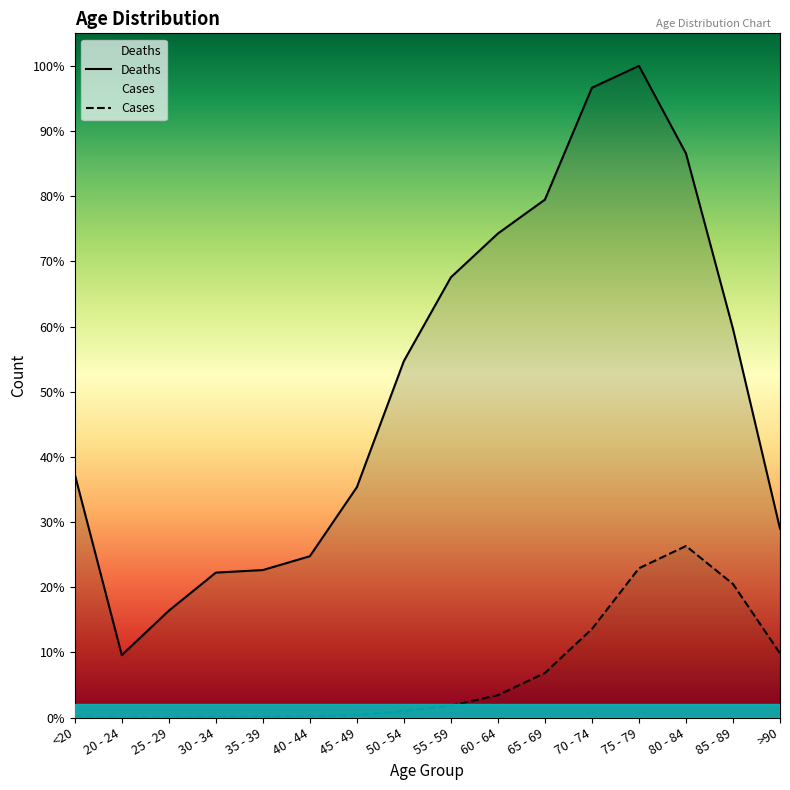

List the series in order of their peak value, lowest first.

Cases, Deaths